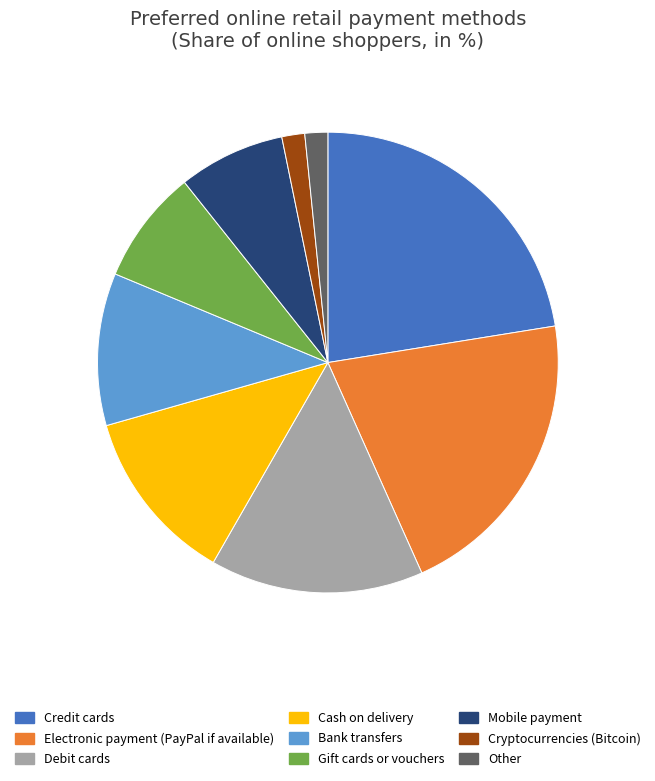

Do Other and Gift cards or vouchers together represent more than half of the pie?

No